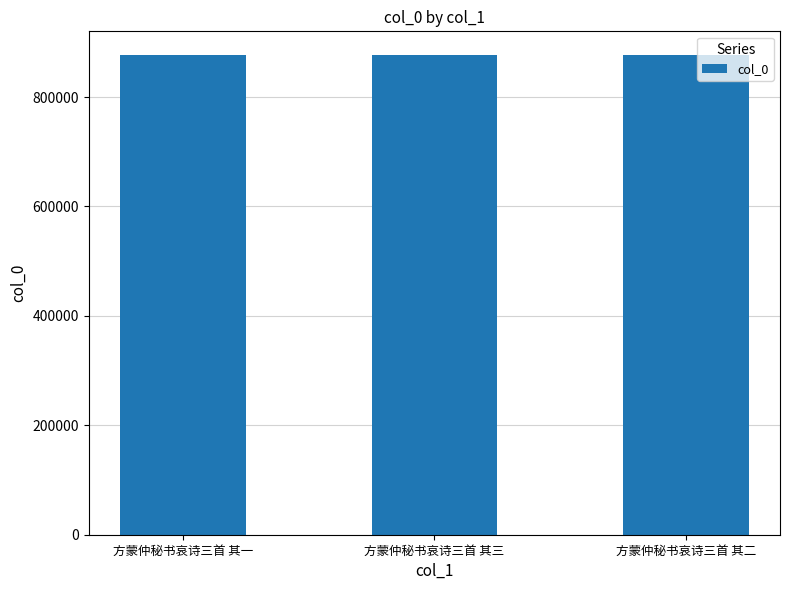

What is the sum of the values at 方蒙仲秘书哀诗三首 其二 and 方蒙仲秘书哀诗三首 其一?

1752709